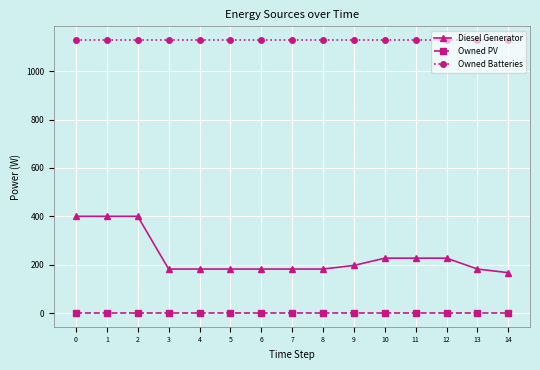

True or false: Owned PV and Diesel Generator intersect in this chart.

False